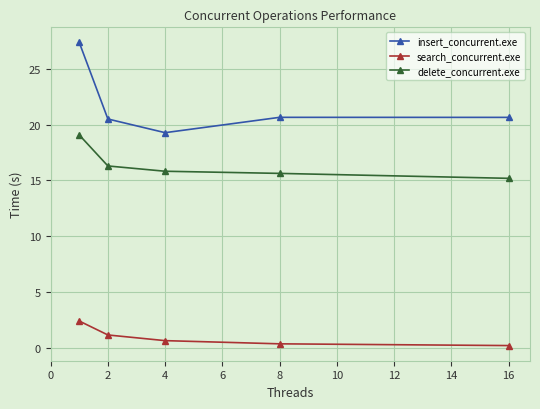

Which series has the largest total across all categories?

insert_concurrent.exe